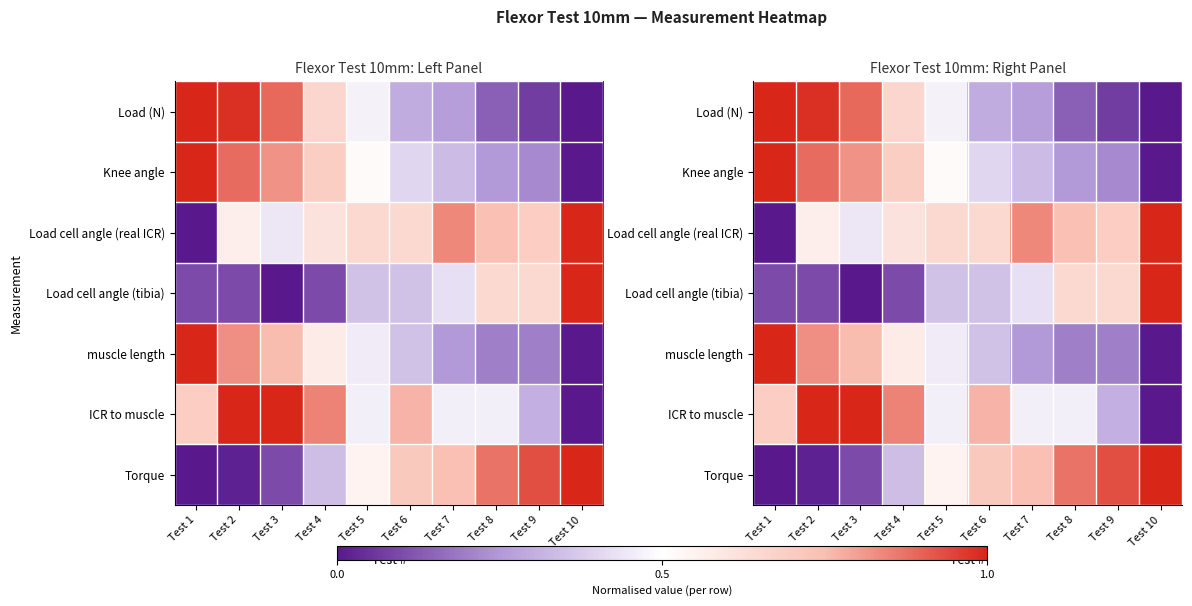

At which label does muscle length reach its minimum?

Test 10